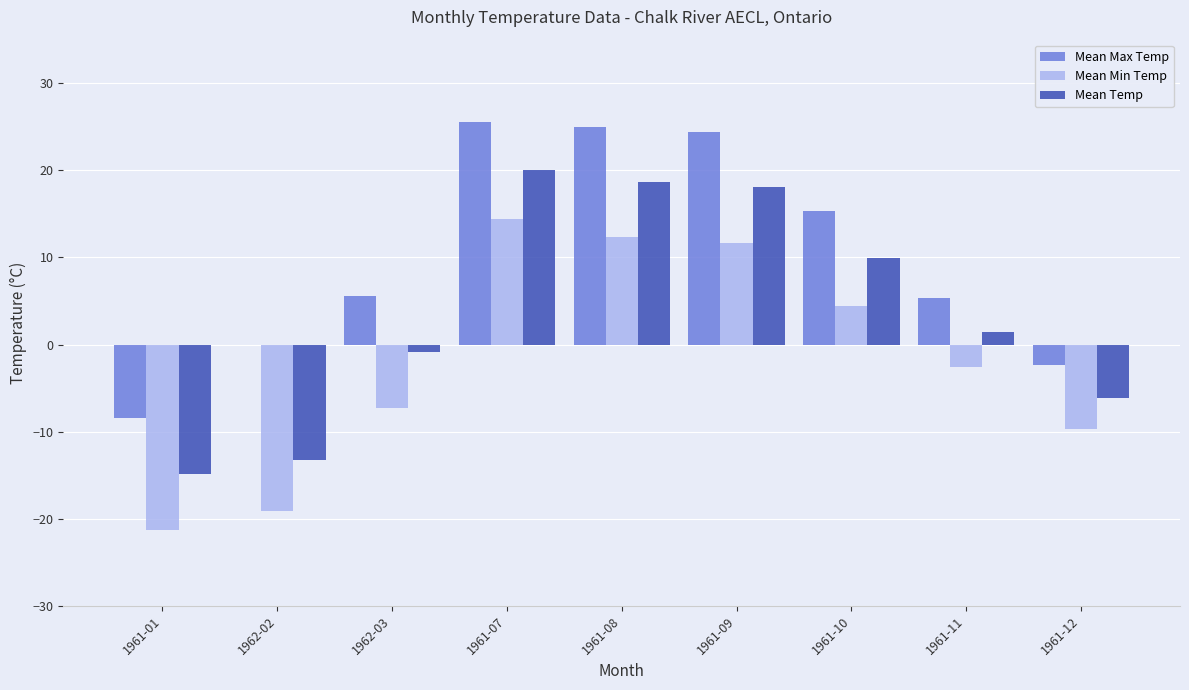

Reading right to left, transcribe all the data shown in this chart.

Mean Max Temp: 1961-12=-2.4	1961-11=5.3	1961-10=15.3	1961-09=24.4	1961-08=25.0	1961-07=25.5	1962-03=5.6	1962-02=-0.1	1961-01=-8.4
Mean Min Temp: 1961-12=-9.7	1961-11=-2.6	1961-10=4.4	1961-09=11.7	1961-08=12.3	1961-07=14.4	1962-03=-7.3	1962-02=-19.1	1961-01=-21.3
Mean Temp: 1961-12=-6.1	1961-11=1.4	1961-10=9.9	1961-09=18.1	1961-08=18.7	1961-07=20.0	1962-03=-0.9	1962-02=-13.3	1961-01=-14.9